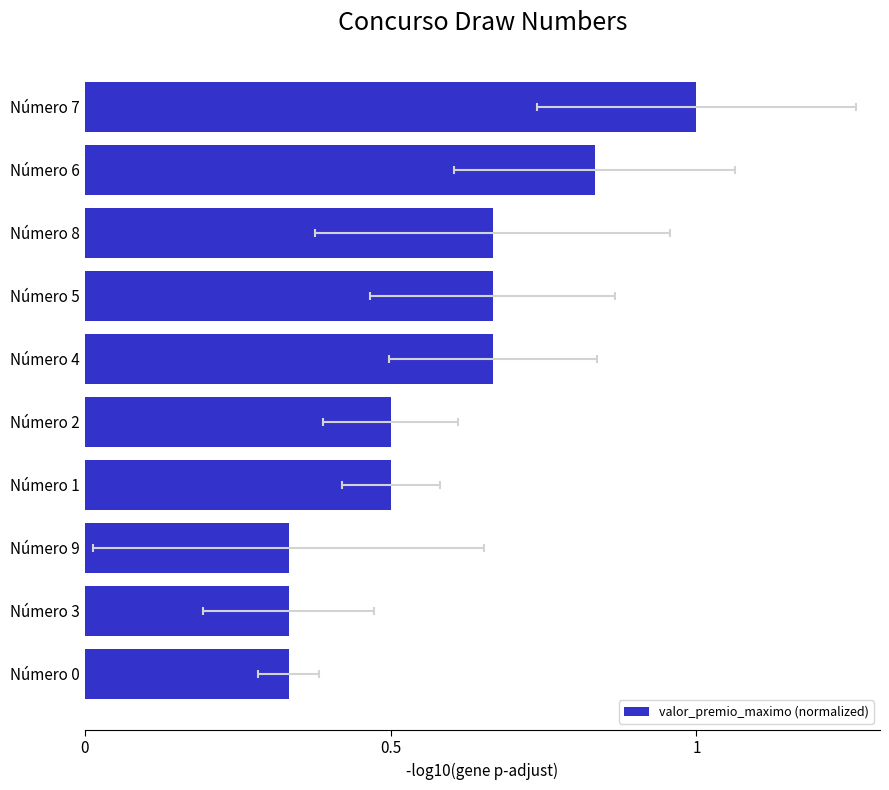

Between Número 3 and Número 7, which is larger?

Número 7